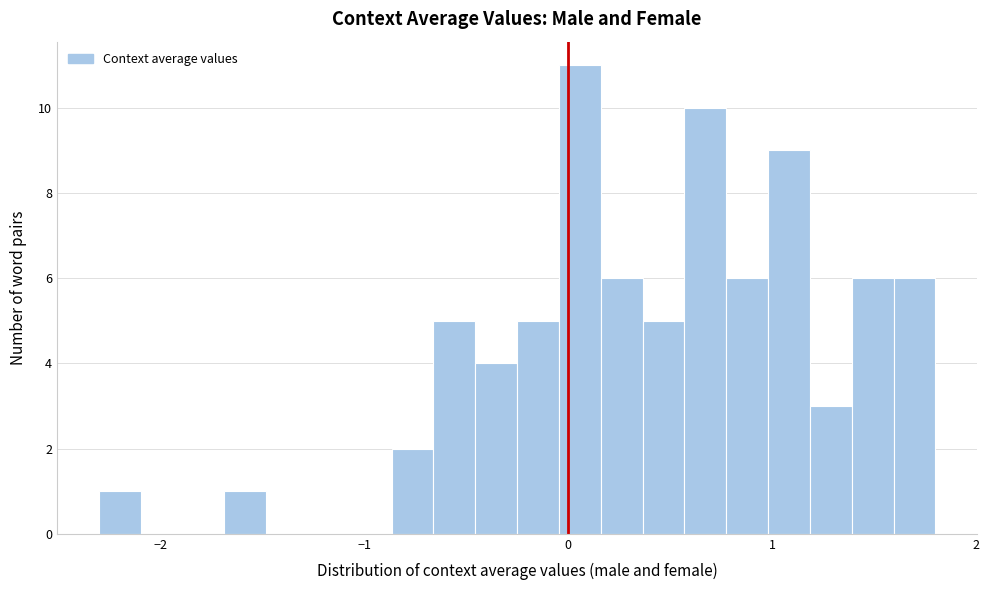

Around what value on the x-axis is the tallest bar? Give the approximate position of its centre, as read against the axis.

0.1